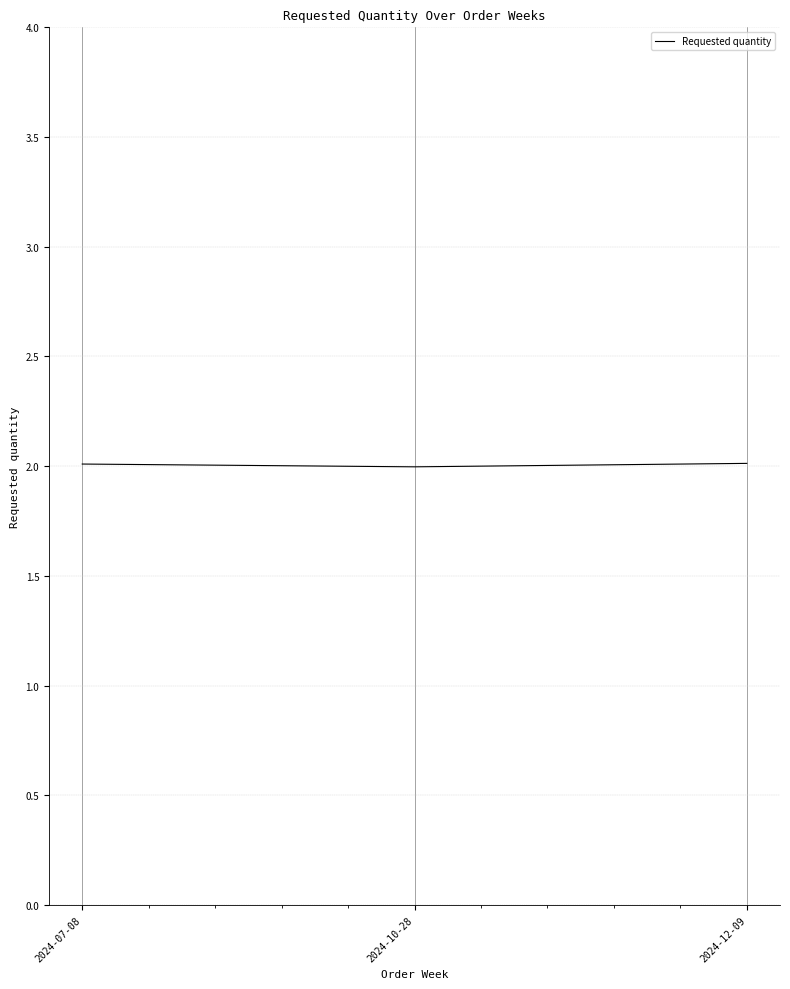

What is the smallest value displayed?

2.0